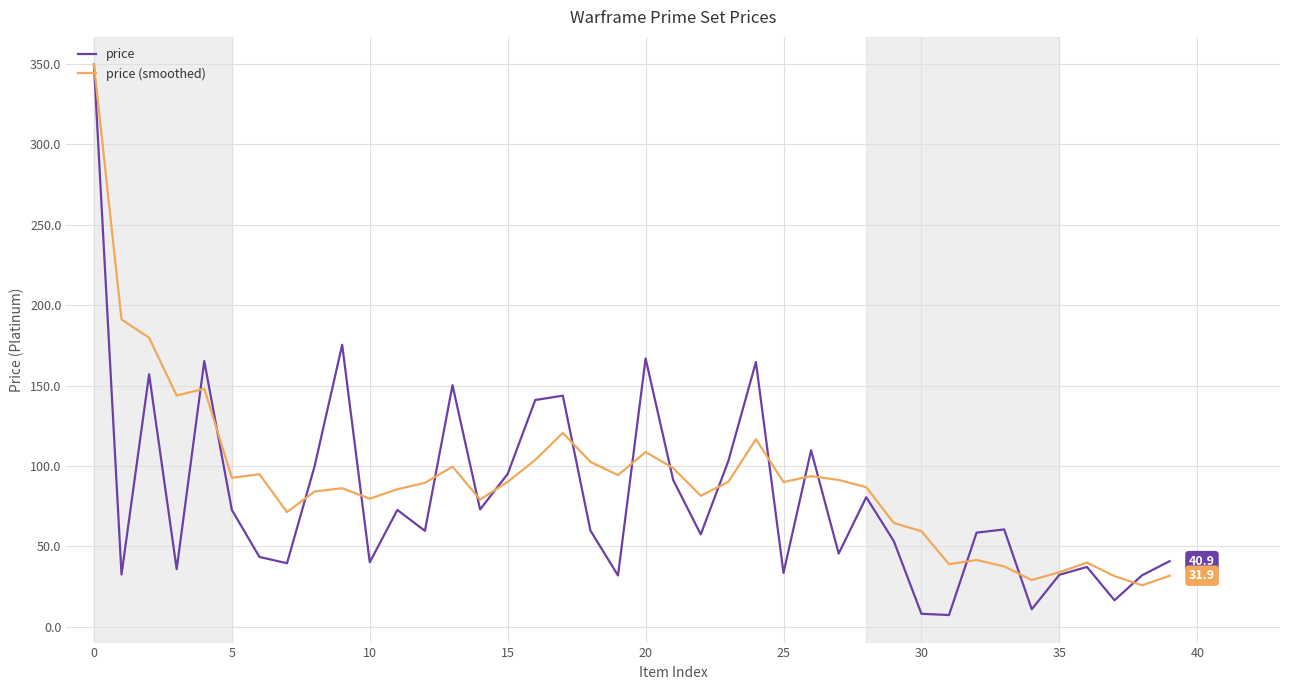

What is the maximum value for price?

349.5